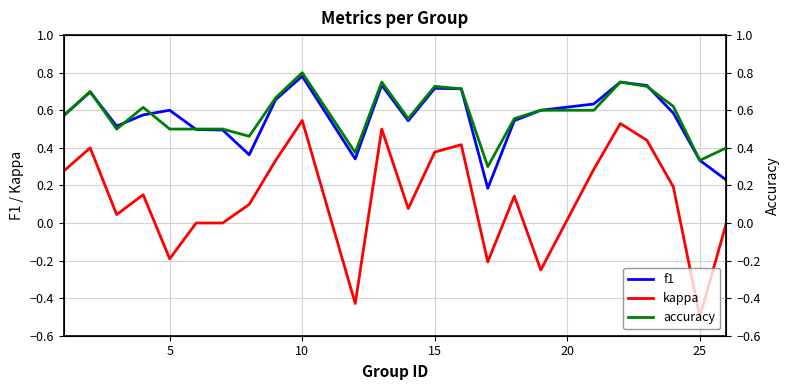

How many lines are shown in the chart?

3